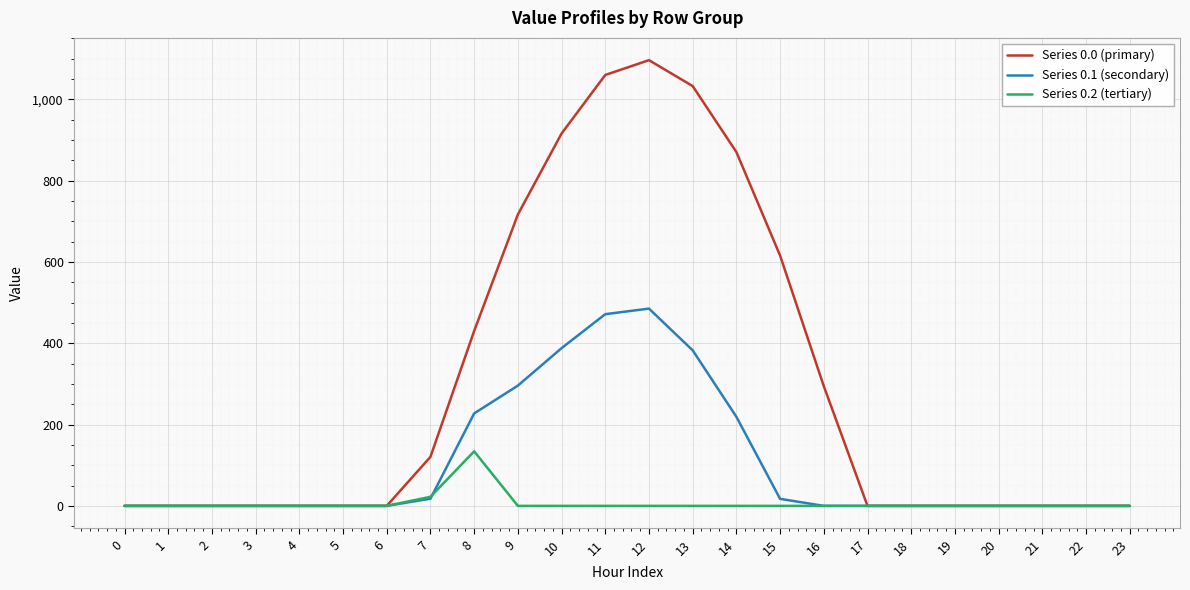

How many lines are shown in the chart?

3